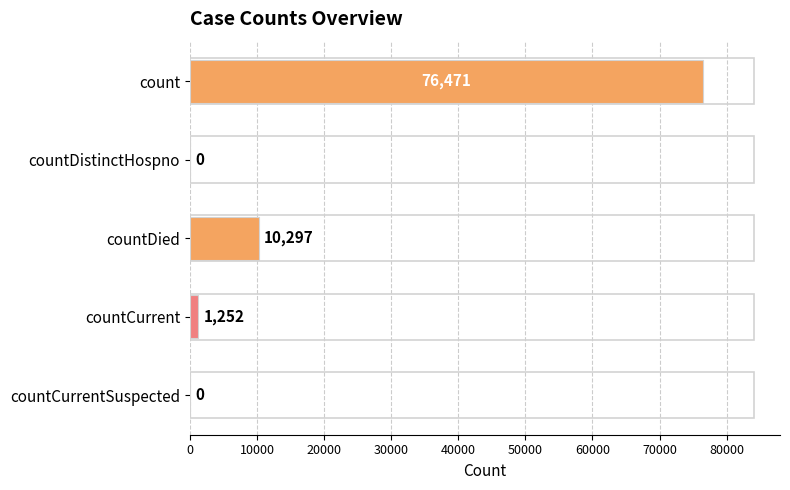

What is the ratio of the value at countDied to the value at countCurrent?

8.2